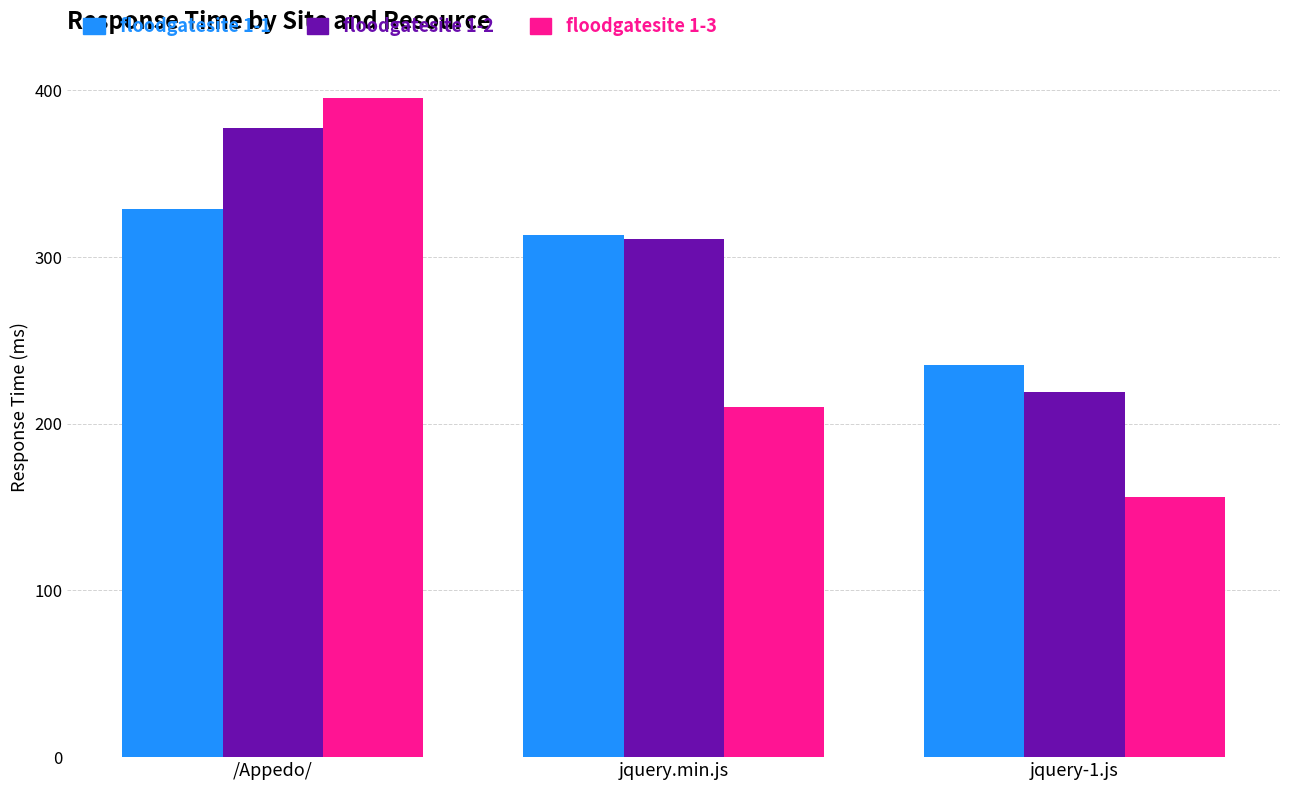

Where does the floodgatesite 1-3 series first go above 210?

/Appedo/